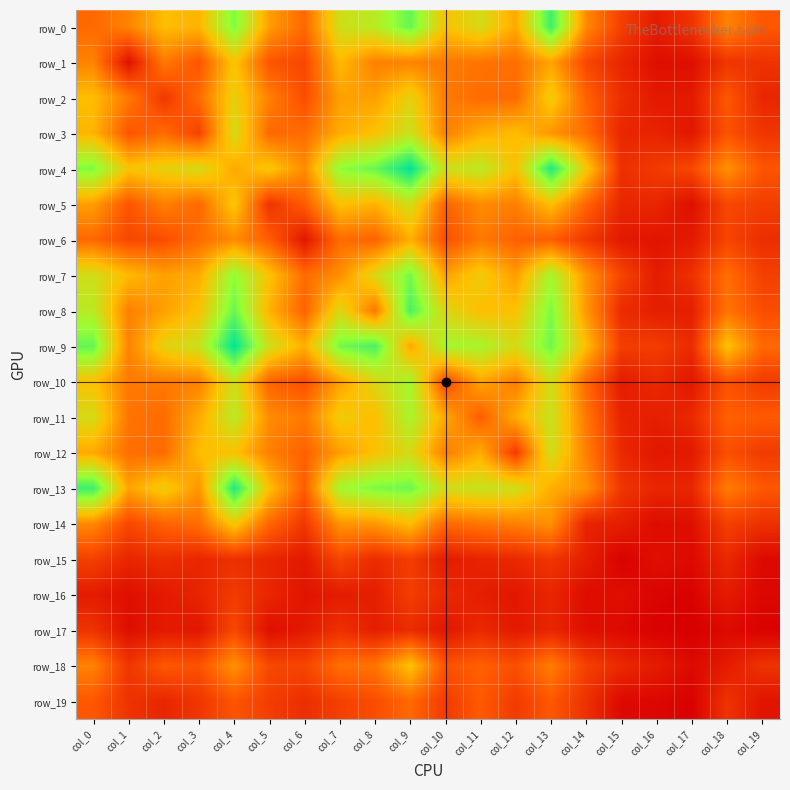

What is the lowest value of the row_9 series?

17